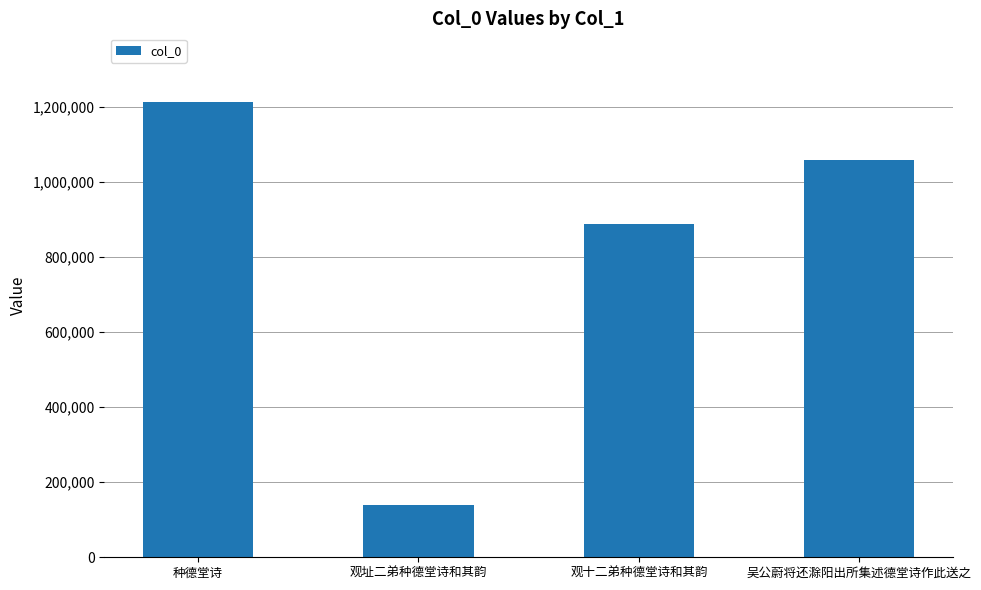

What is the label of the 2nd bar from the right?

观十二弟种德堂诗和其韵